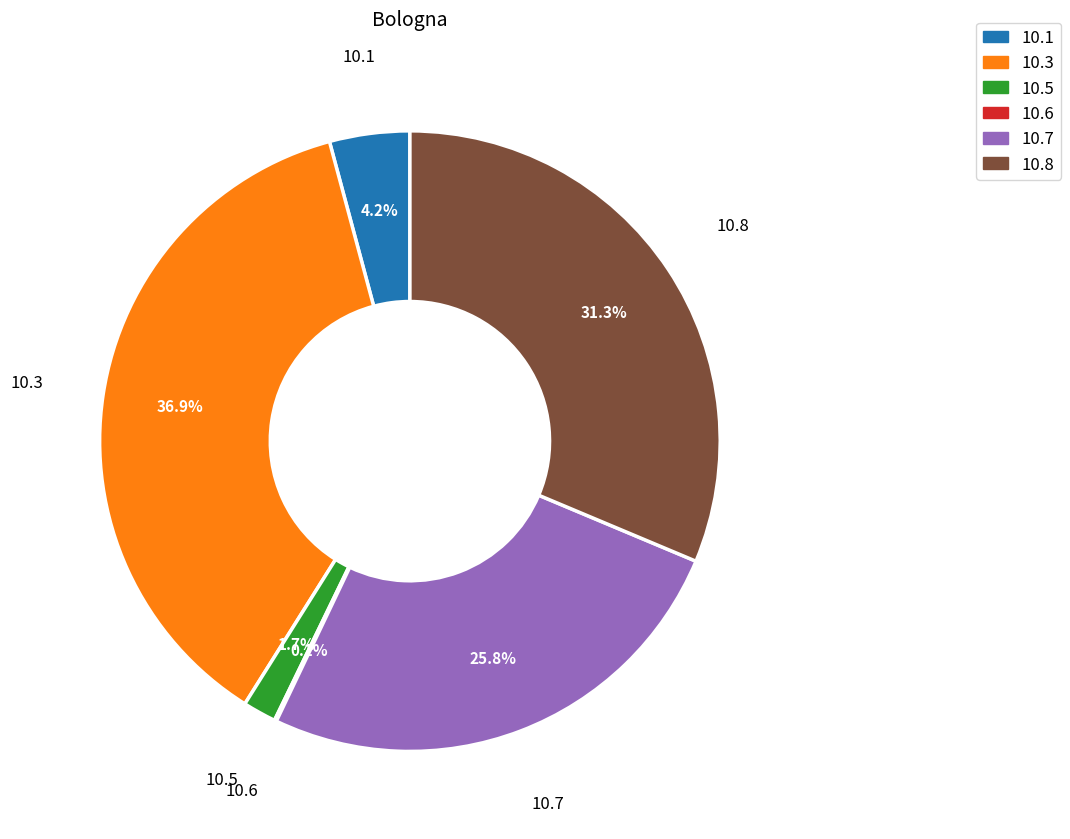

Is there any slice that represents more than half of the pie?

No